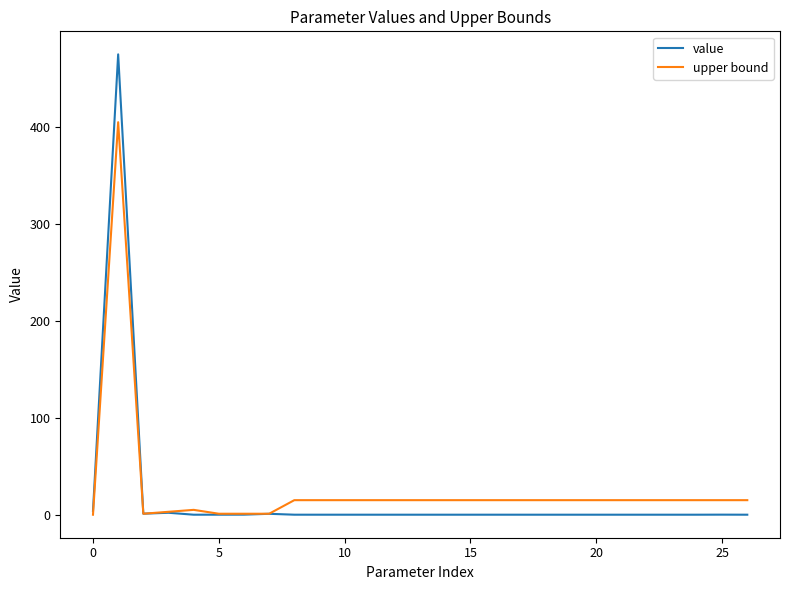

What is the maximum value for upper bound?

405.0